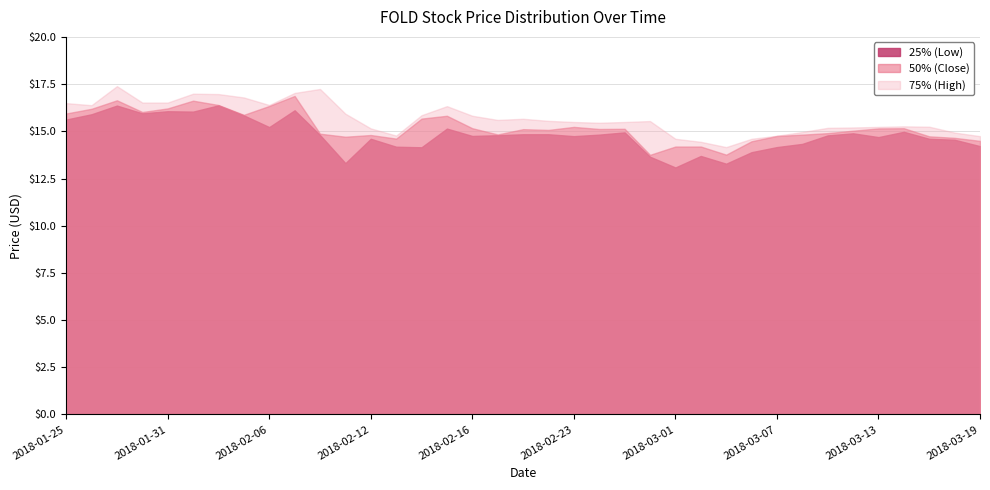

What is the difference between the 50% (Close) values at 2018-03-08 and 2018-02-22?

0.2